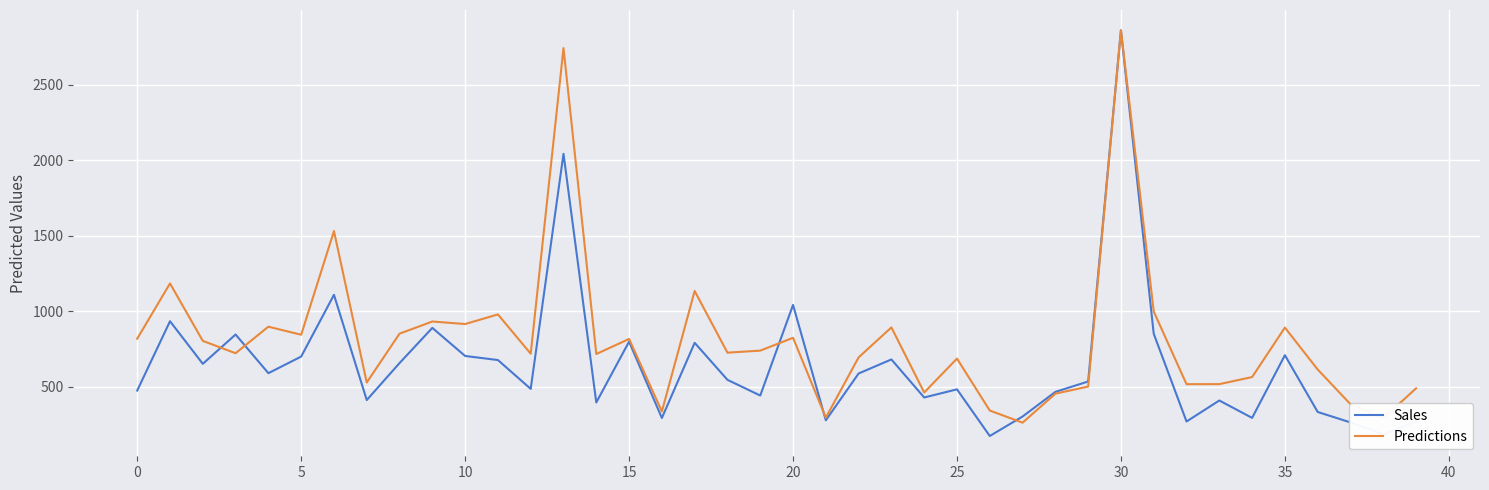

True or false: Predictions has more than 1 points higher than both neighbors.

True